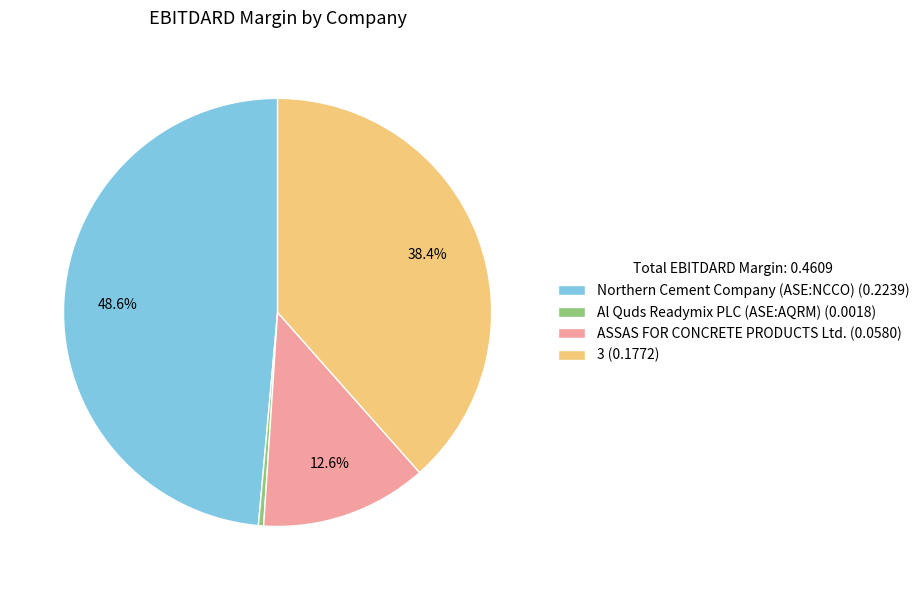

To the nearest percent, what is the average slice percentage?

25%